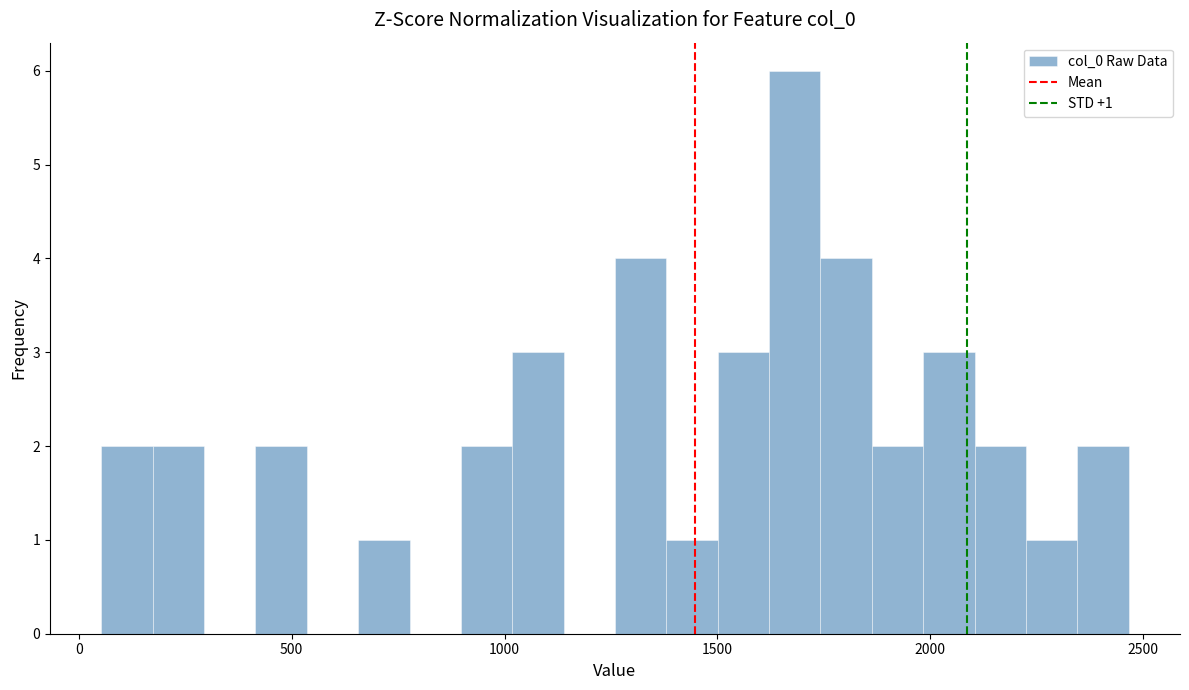

Read against the x-axis, roughly where is the centre of the tallest bar?

1700